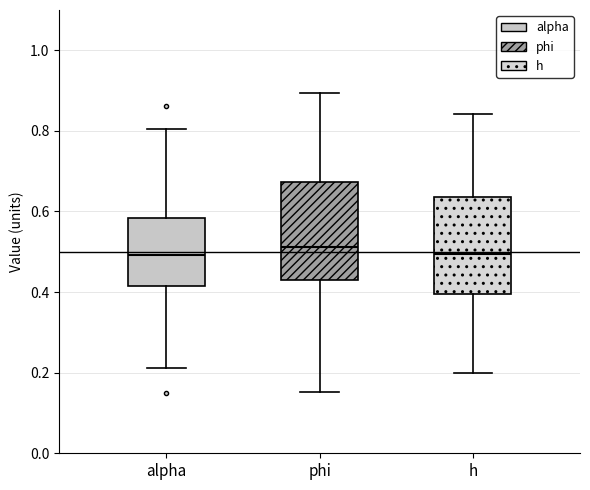

Reading left to right, transcribe this box plot: for each box, give where its median line is, the range the box spans, and where its two whiskers end, as read against the y-axis. The values are not printed on the chart, so give them approximately, as read against the axis.

alpha: median 0.50, box 0.42 to 0.58, whiskers 0.22 to 0.80
phi: median 0.52, box 0.42 to 0.68, whiskers 0.16 to 0.90
h: median 0.50, box 0.40 to 0.64, whiskers 0.20 to 0.84